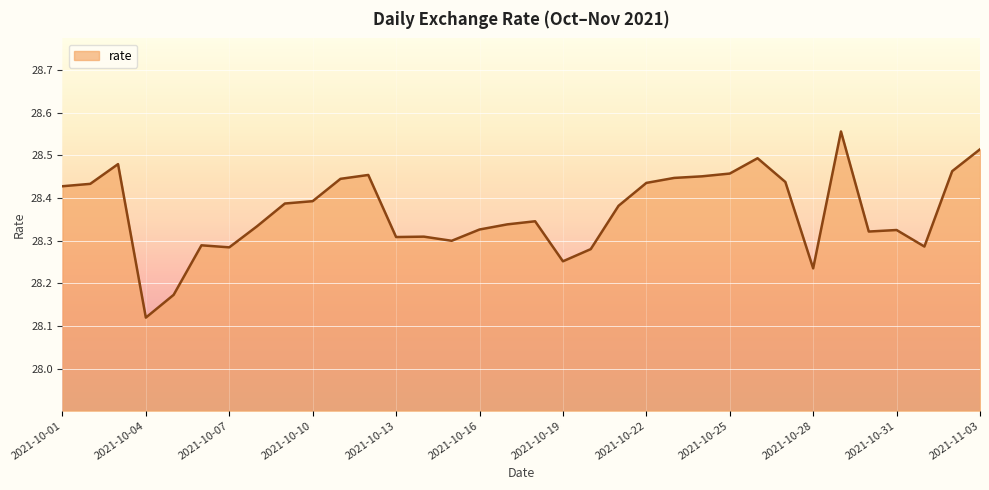

True or false: the data has more than 2 interior local peaks.

True